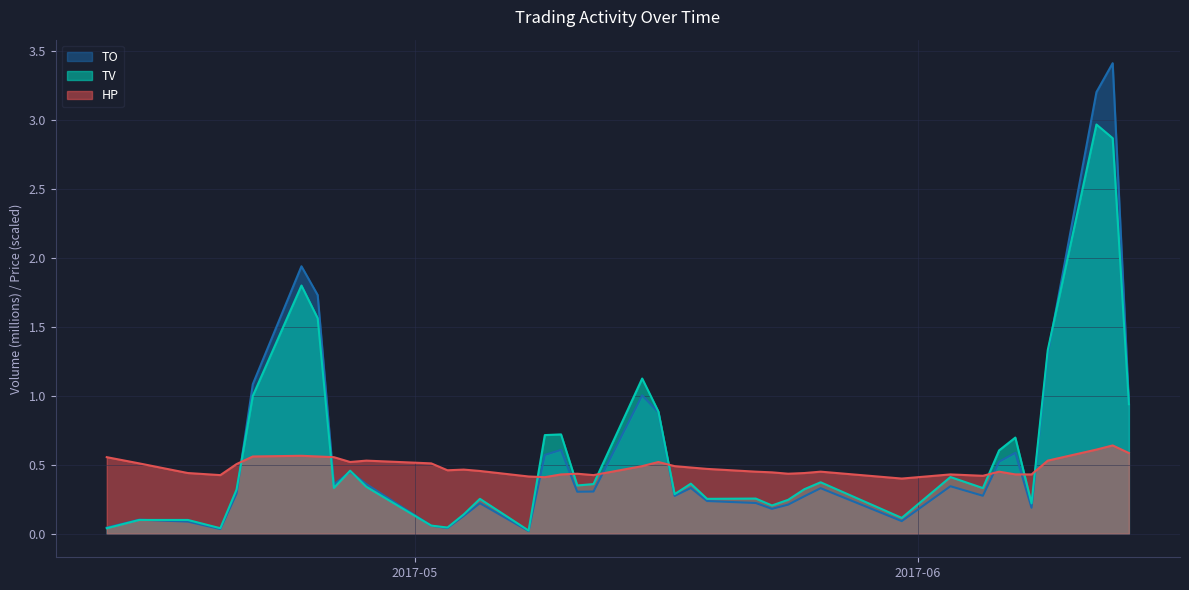

True or false: TV has more than 1 points higher than both neighbors.

True